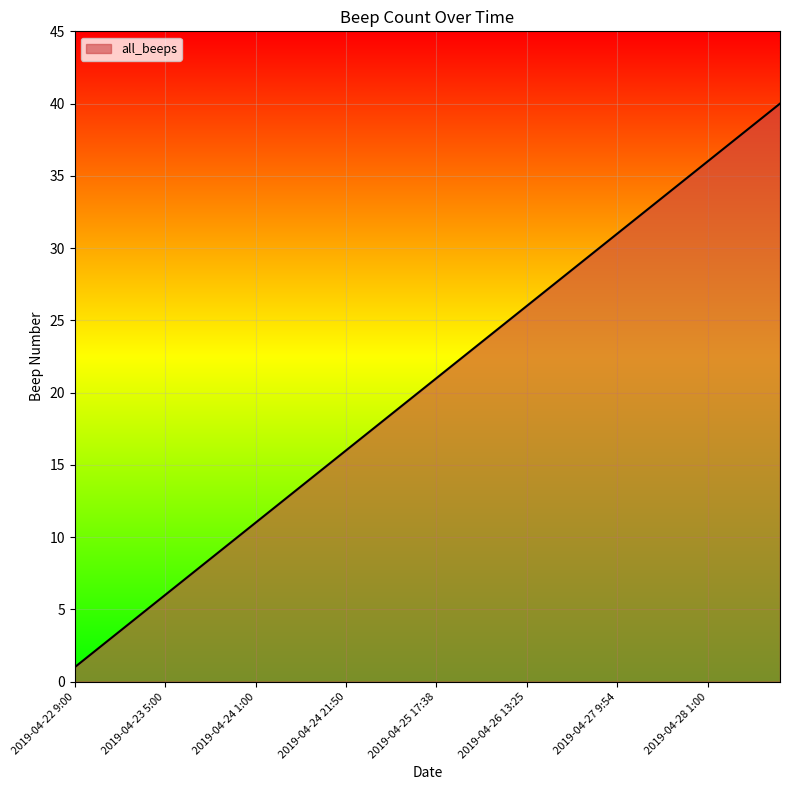

What is the greatest value displayed?

40